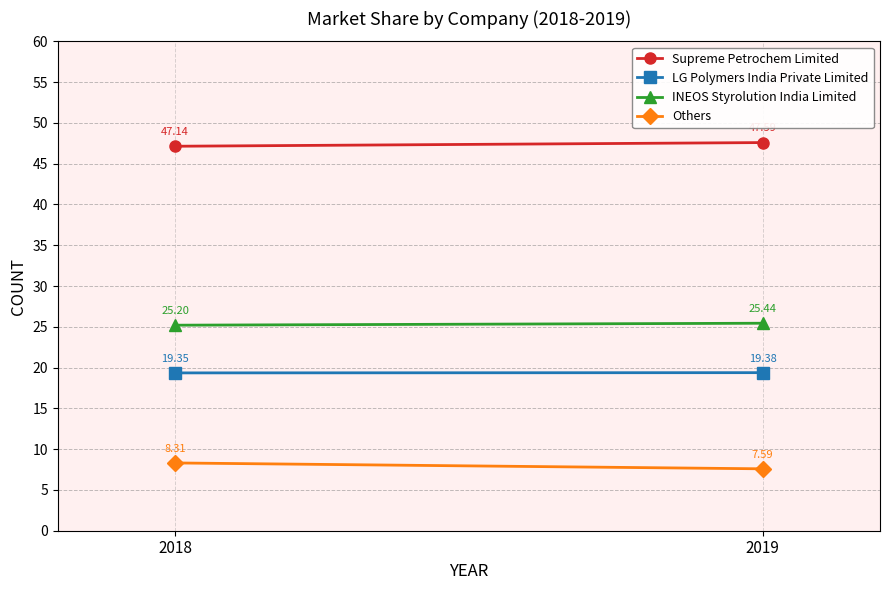

Which series has the largest total across all categories?

Supreme Petrochem Limited